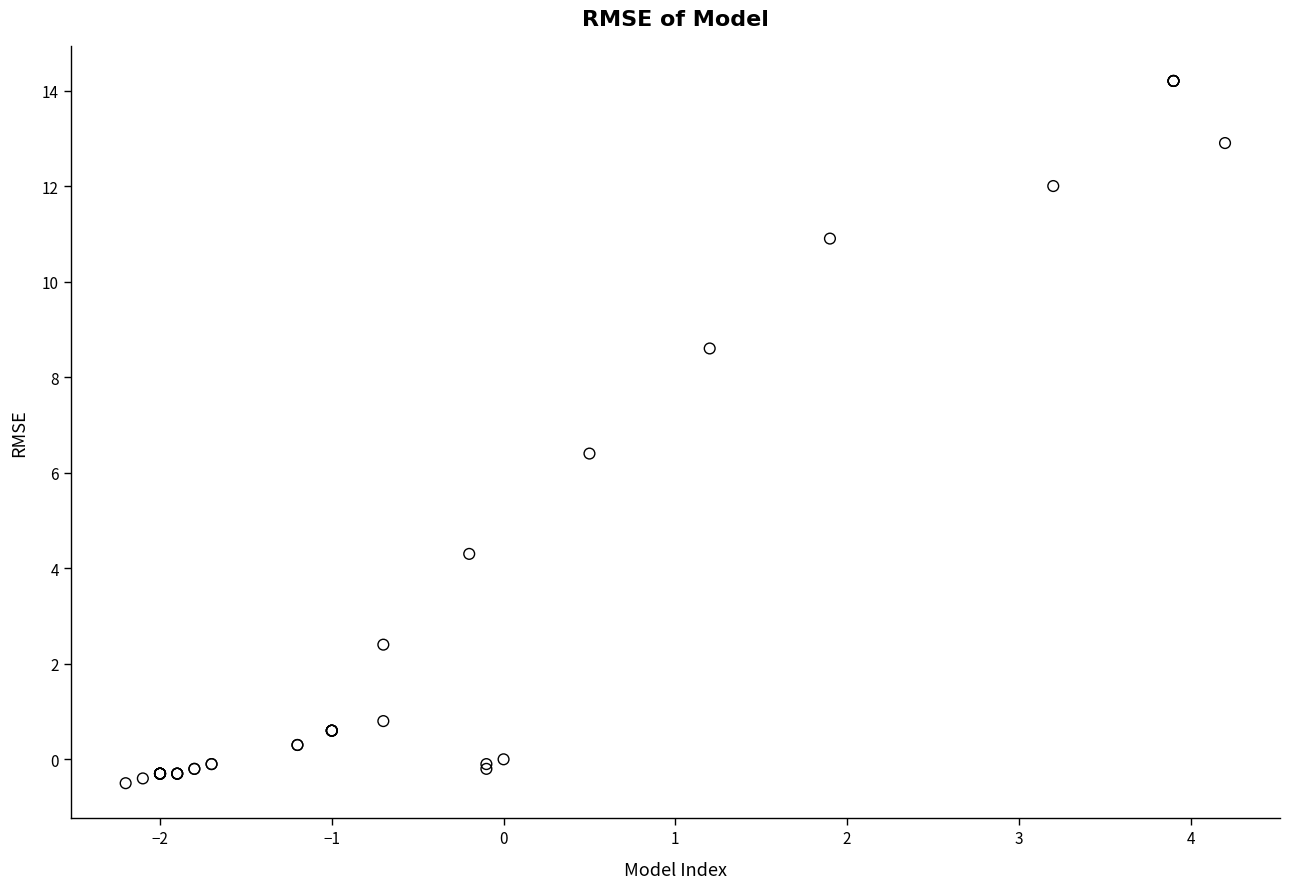

What Y value in the scatter plot is closest to 6?

6.4